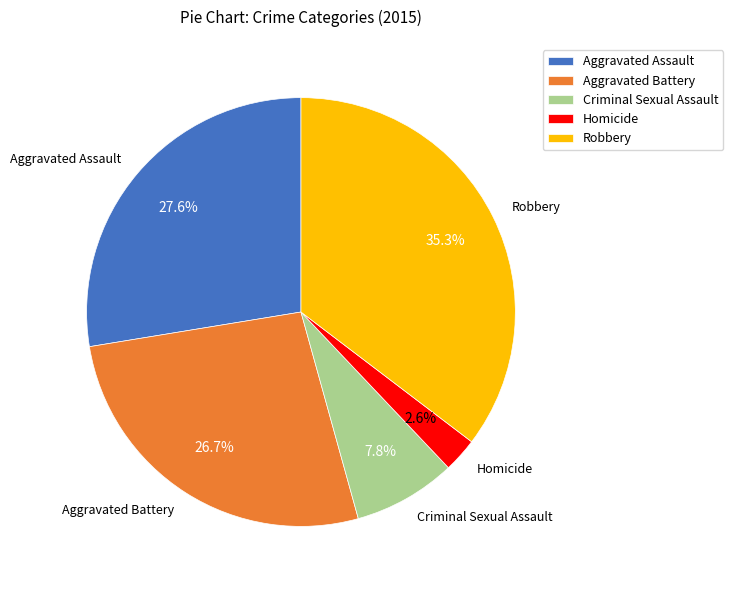

Rank the categories by value from highest to lowest.

Robbery, Aggravated Assault, Aggravated Battery, Criminal Sexual Assault, Homicide